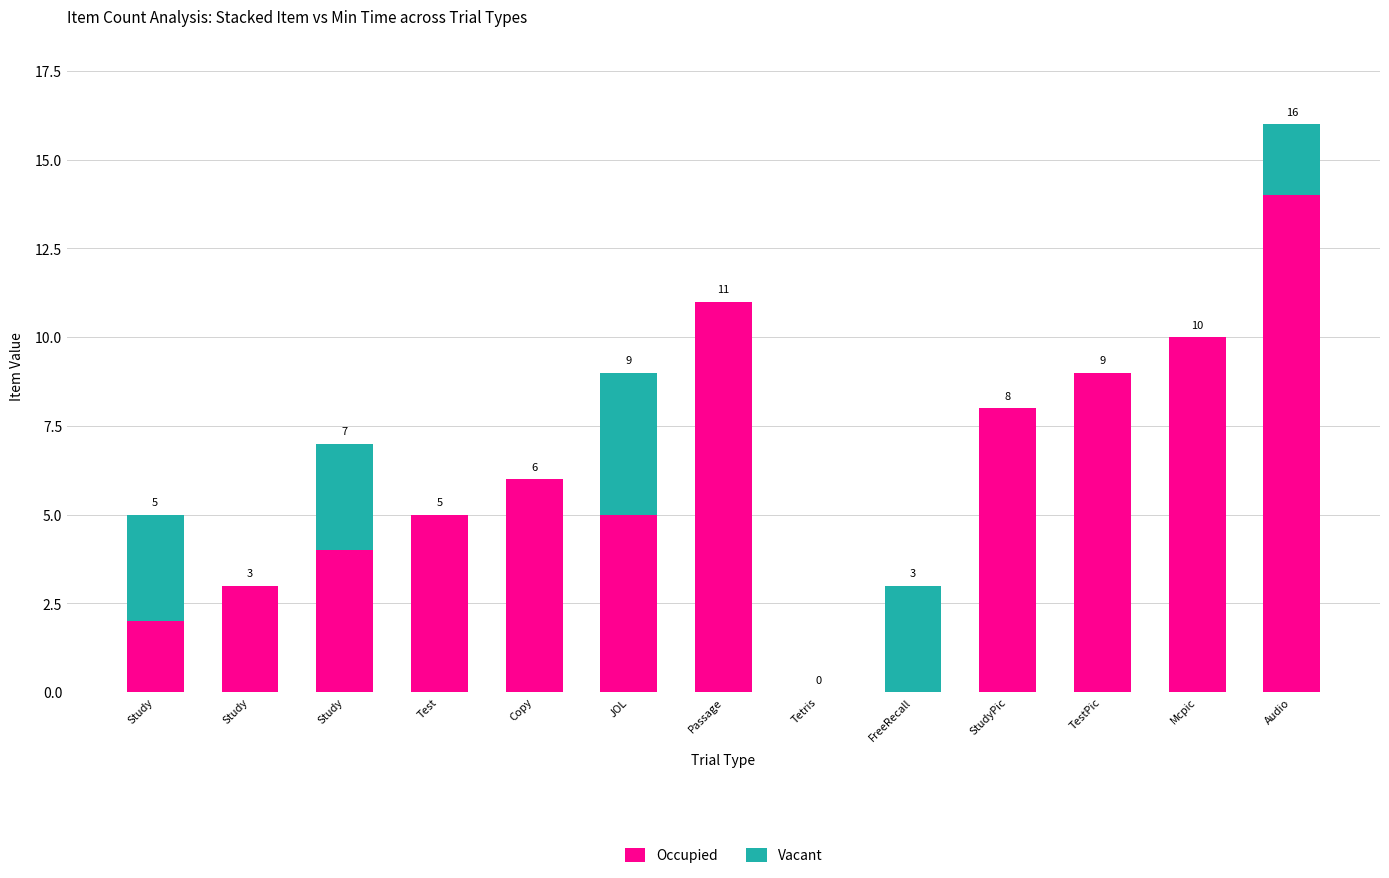

At which label does Occupied first exceed 5?

Copy